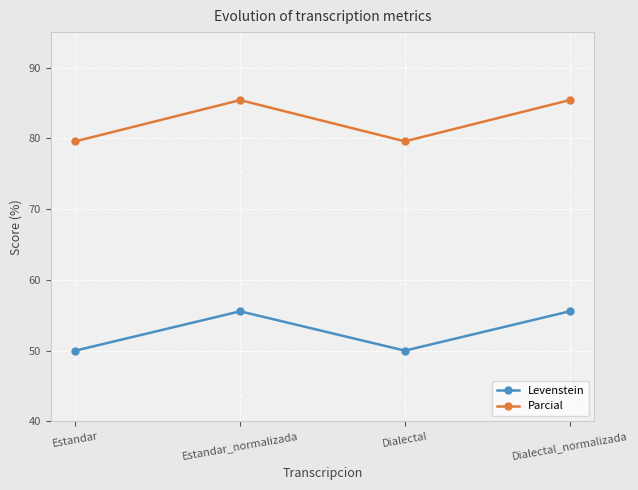

What are all the series names shown in the legend?

Levenstein, Parcial